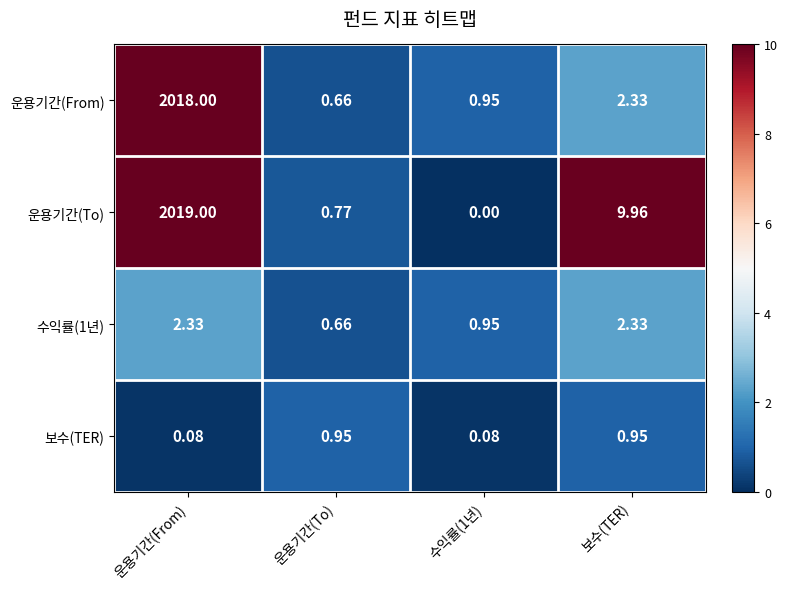

Which series has the largest total across all categories?

운용기간(To)